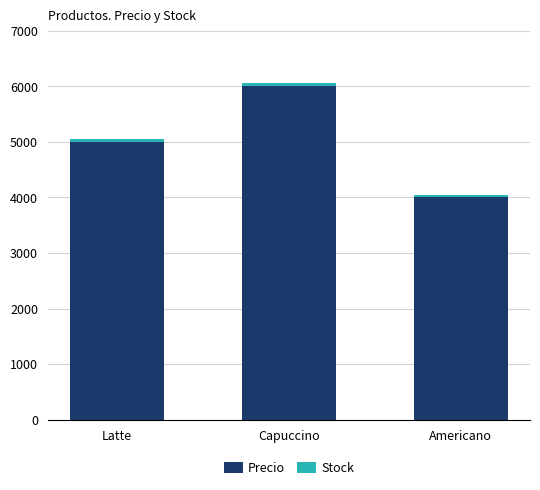

What is the minimum value for Precio?

4000